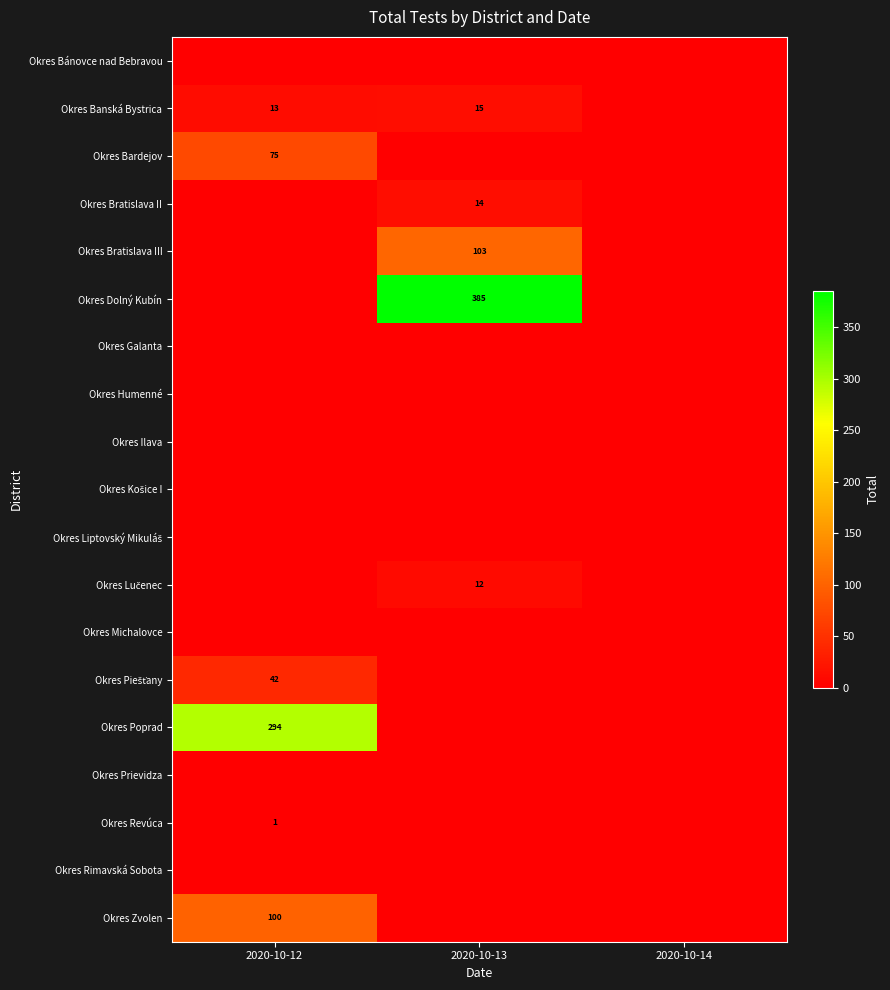

Is the value of Okres Bardejov at 2020-10-12 greater than the value of Okres Rimavská Sobota at 2020-10-14?

Yes